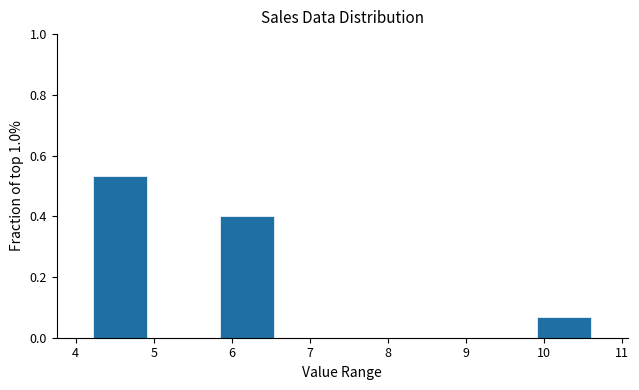

Reading left to right, transcribe this chart: for each bar, give the range it covers on the x-axis and its height. Neither the bar edges nor the heights are printed on the chart, so give them approximately, as read against the axes.

4.2 to 5.0: 0.54
5.0 to 5.8: 0
5.8 to 6.6: 0.40
6.6 to 7.4: 0
7.4 to 8.2: 0
8.2 to 9.0: 0
9.0 to 9.9: 0
9.9 to 10.7: 0.06